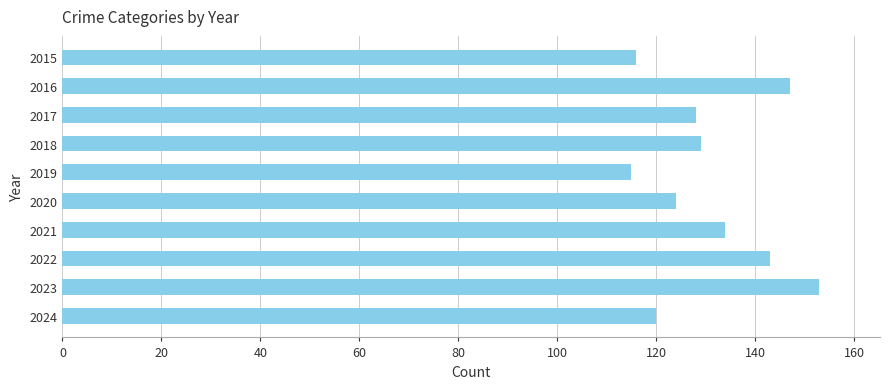

At which category does the chart reach its peak across all series?

2023